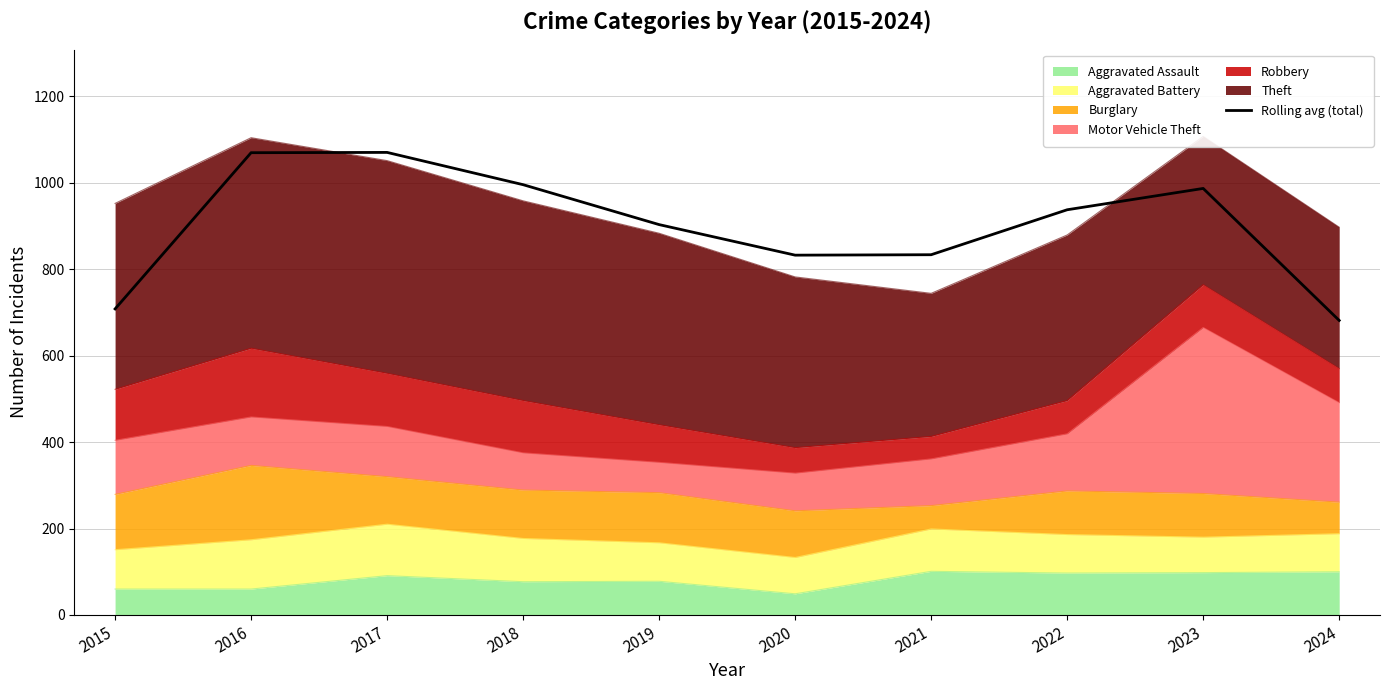

Where is the first local maximum?

2017